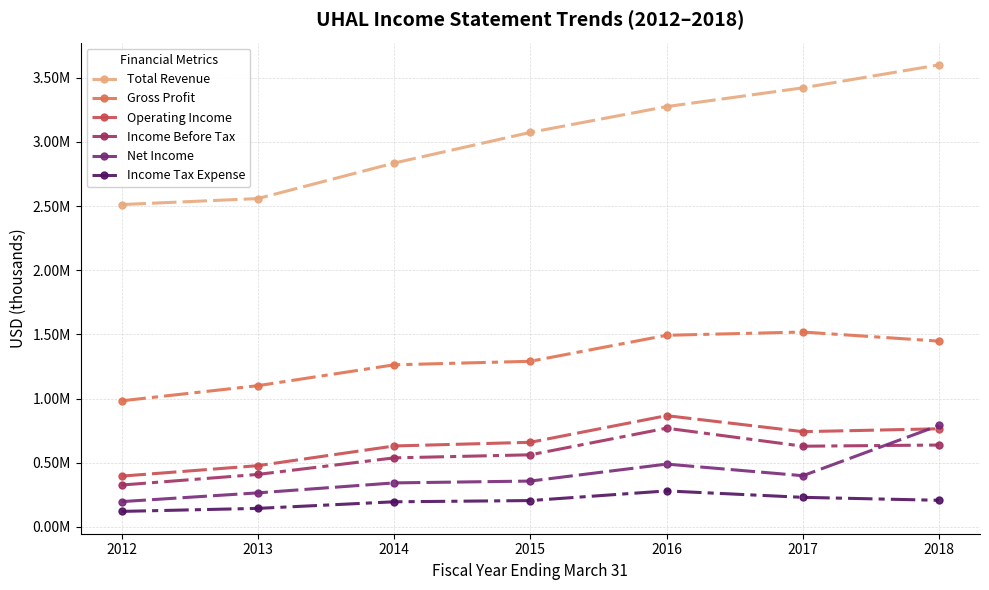

True or false: Gross Profit and Income Tax Expense cross at least once.

False